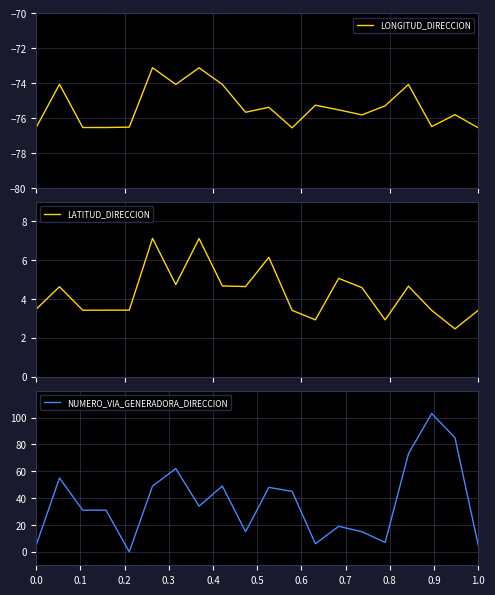

True or false: NUMERO_VIA_GENERADORA_DIRECCION and LONGITUD_DIRECCION cross at least once.

False